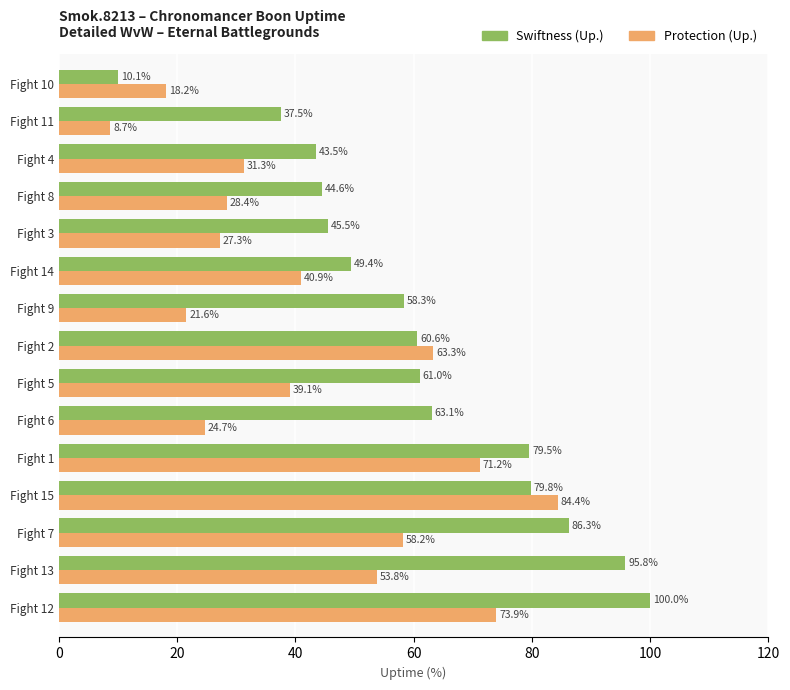

Rank the series by their maximum value, from highest to lowest.

Swiftness (Up.), Protection (Up.)